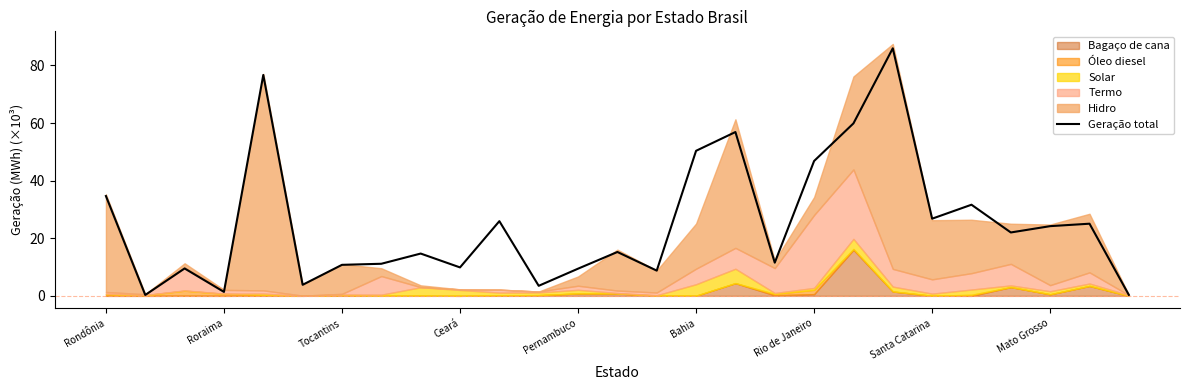

What is the greatest value displayed?

86.0